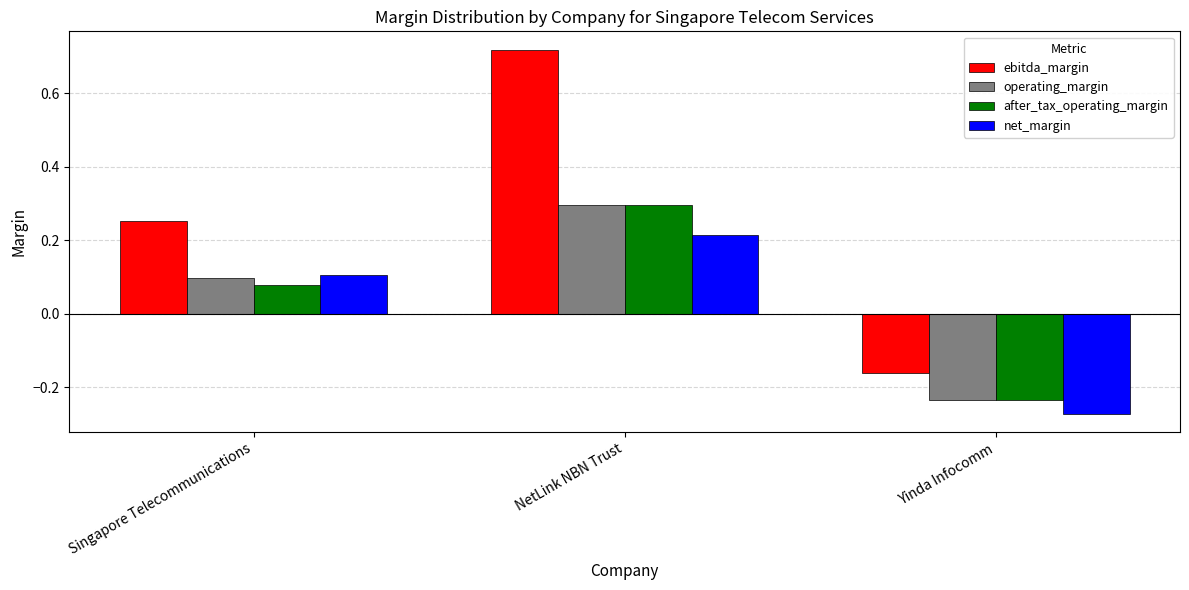

What is the difference between the net_margin values at Singapore Telecommunications and Yinda Infocomm?

0.4